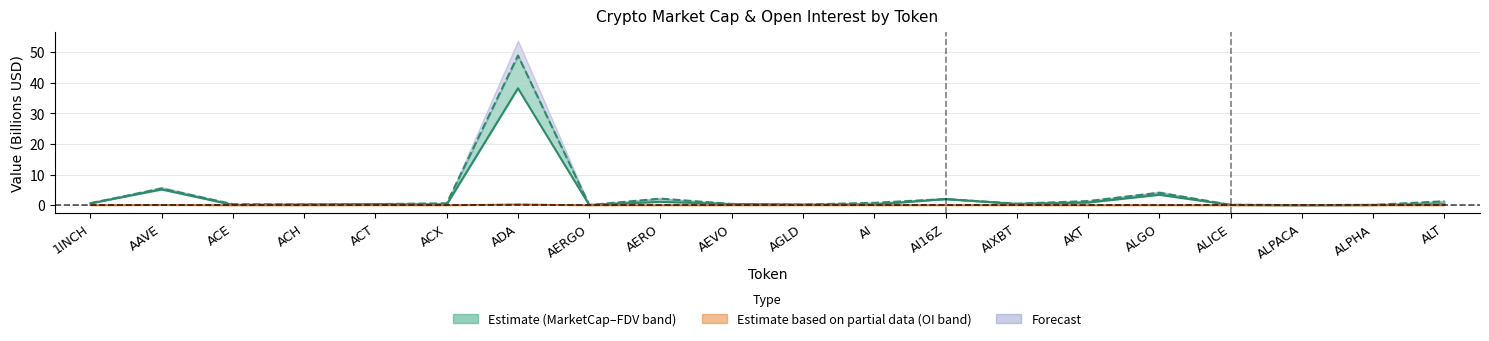

The value at ALGO is 1.1. True or false?

False